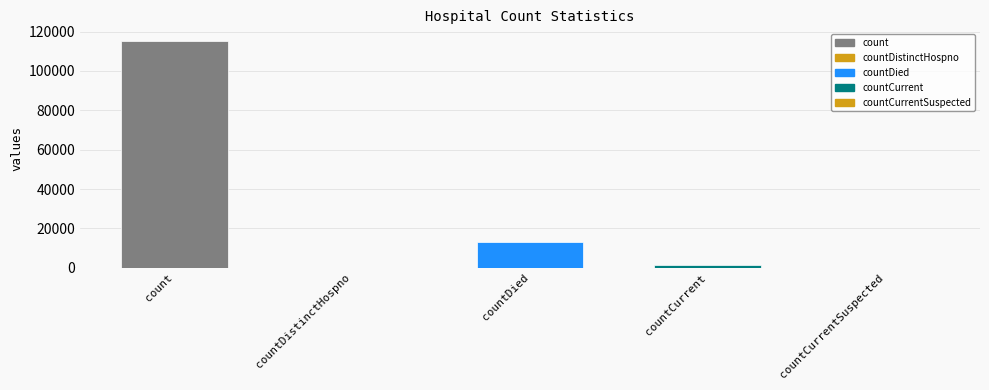

Is it true that the value at countCurrentSuspected is -47713?

False